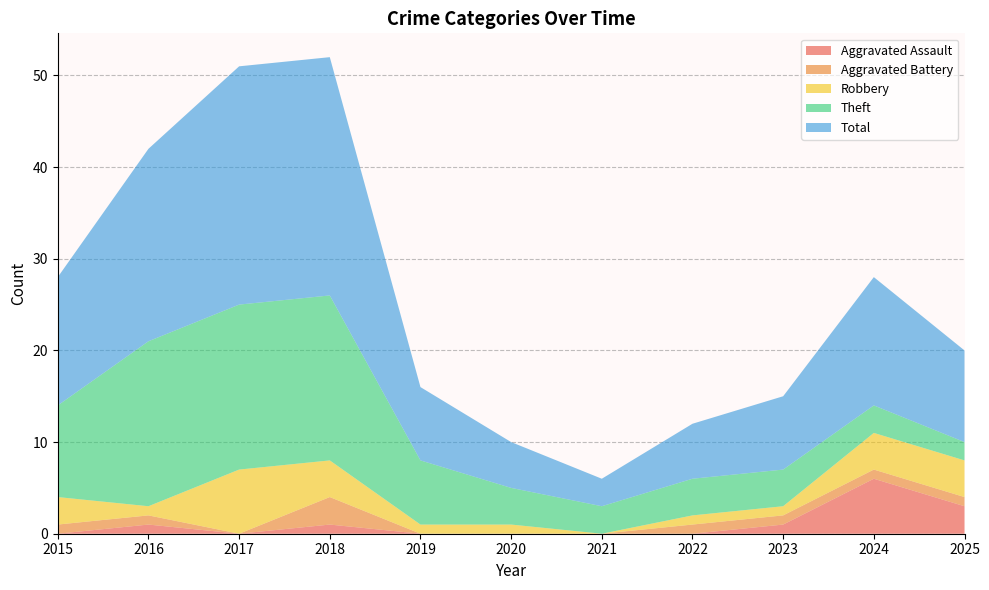

Reading right to left, transcribe all the data shown in this chart.

Aggravated Assault: 2025=3	2024=6	2023=1	2022=0	2021=0	2020=0	2019=0	2018=1	2017=0	2016=1	2015=0
Aggravated Battery: 2025=1	2024=1	2023=1	2022=1	2021=0	2020=0	2019=0	2018=3	2017=0	2016=1	2015=1
Robbery: 2025=4	2024=4	2023=1	2022=1	2021=0	2020=1	2019=1	2018=4	2017=7	2016=1	2015=3
Theft: 2025=2	2024=3	2023=4	2022=4	2021=3	2020=4	2019=7	2018=18	2017=18	2016=18	2015=10
Total: 2025=10	2024=14	2023=8	2022=6	2021=3	2020=5	2019=8	2018=26	2017=26	2016=21	2015=14